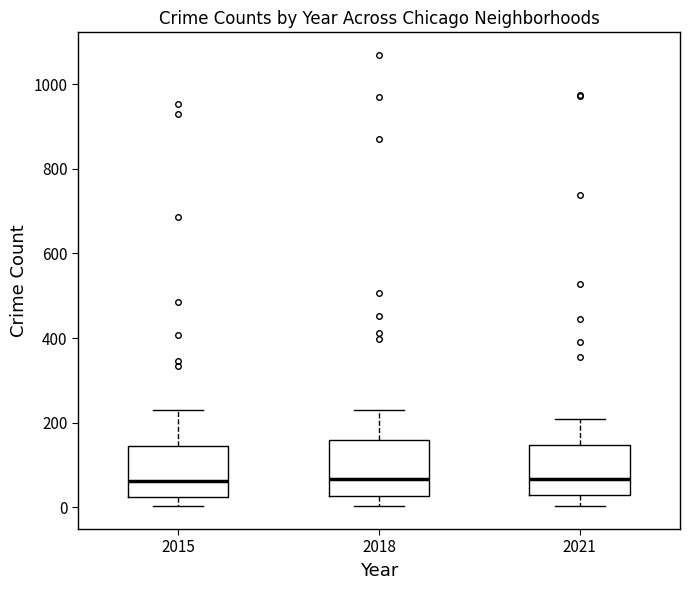

Reading left to right, transcribe this box plot: for each box, give where its median line is, the range the box spans, and where its two whiskers end, as read against the y-axis. The values are not printed on the chart, so give them approximately, as read against the axis.

2015: median 60, box 20 to 140, whiskers 0 to 220
2018: median 60, box 20 to 160, whiskers 0 to 240
2021: median 60, box 20 to 140, whiskers 0 to 200